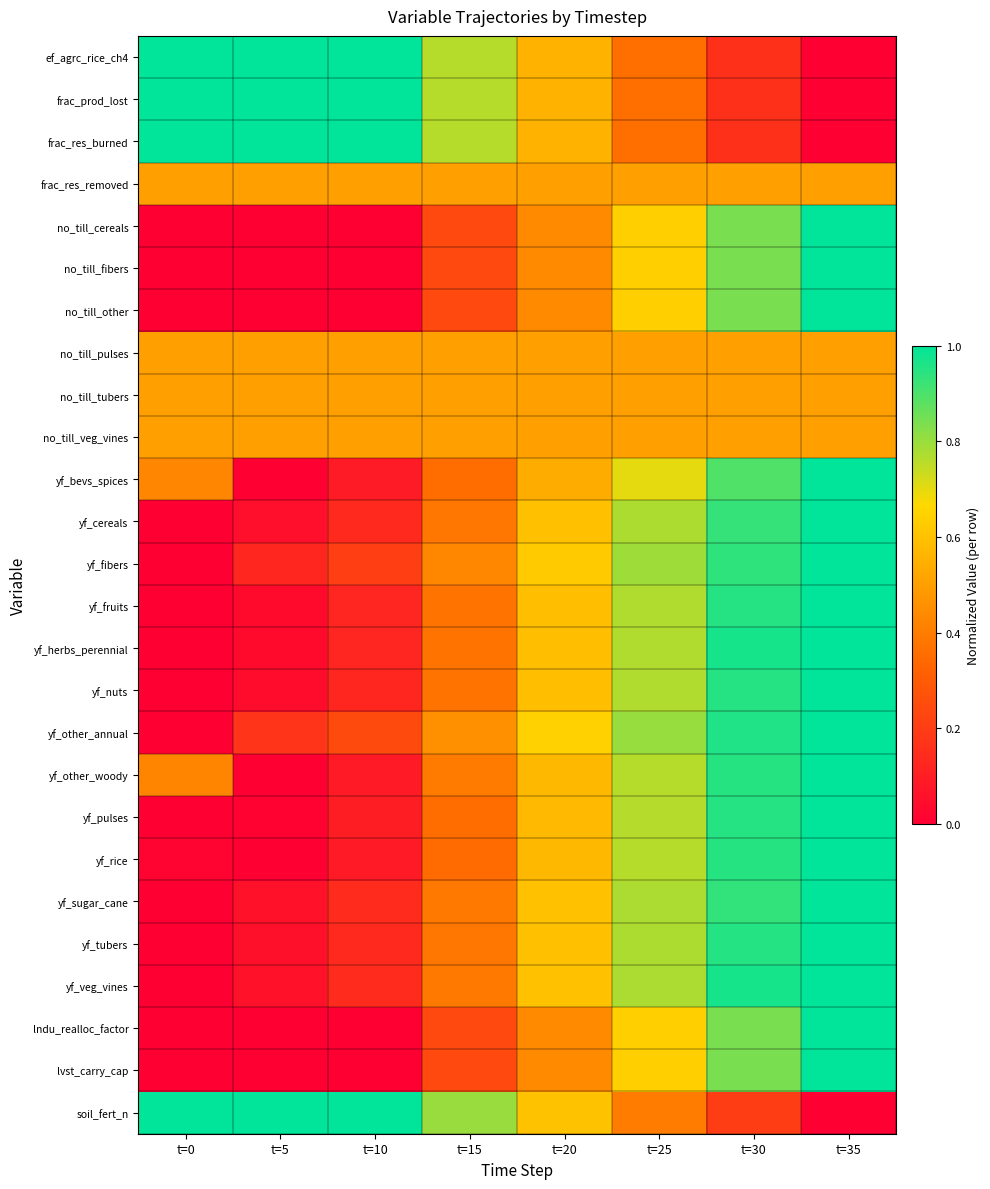

At which category is the sum across all series the highest?

t=35